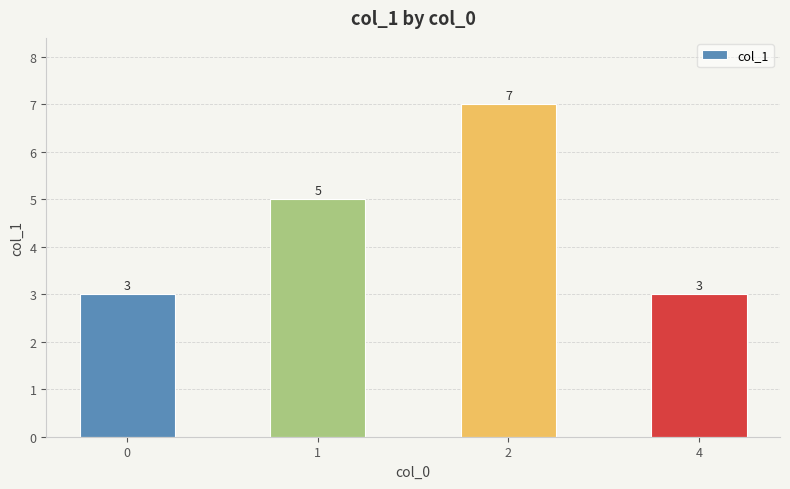

What is the minimum value shown in the chart?

3